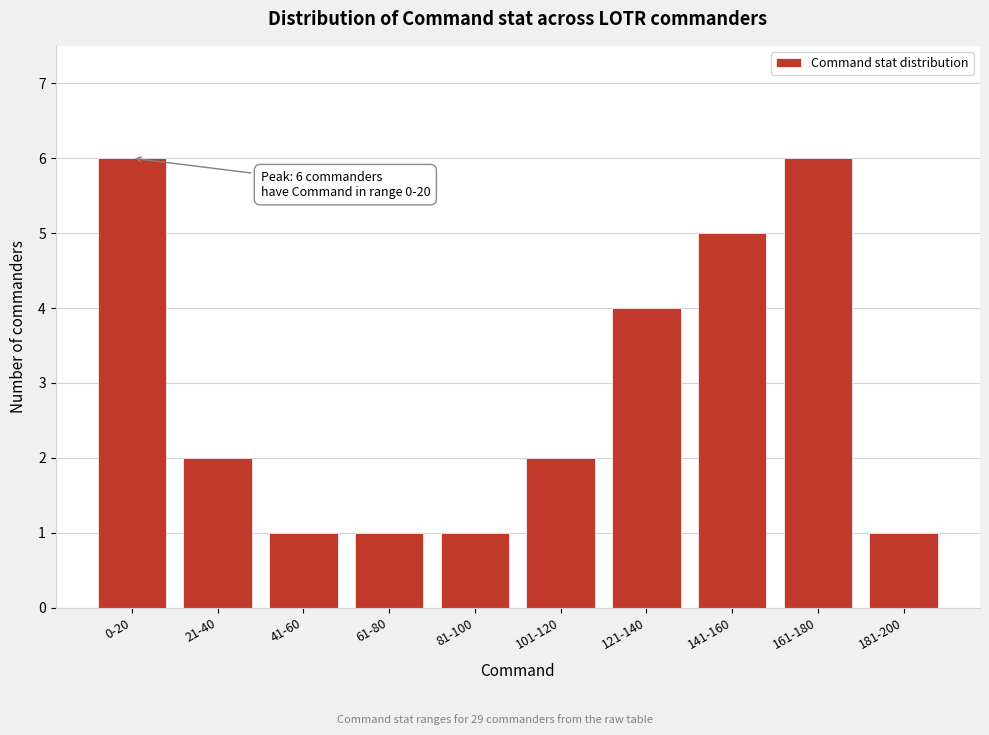

Reading left to right, list all the values displayed in this chart.

6	2	1	1	1	2	4	5	6	1